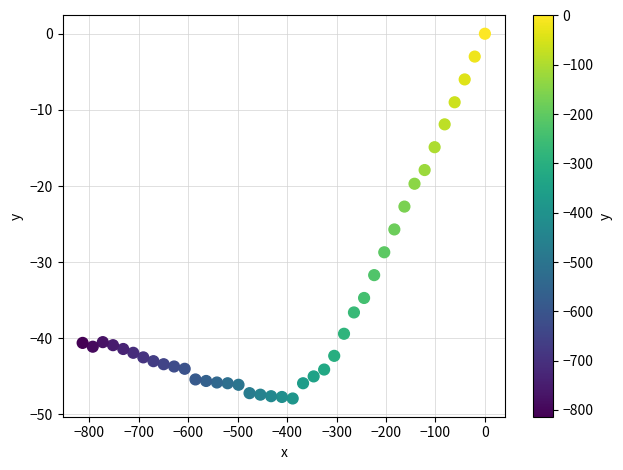

What is the range of Y values (max minus min)?

47.9